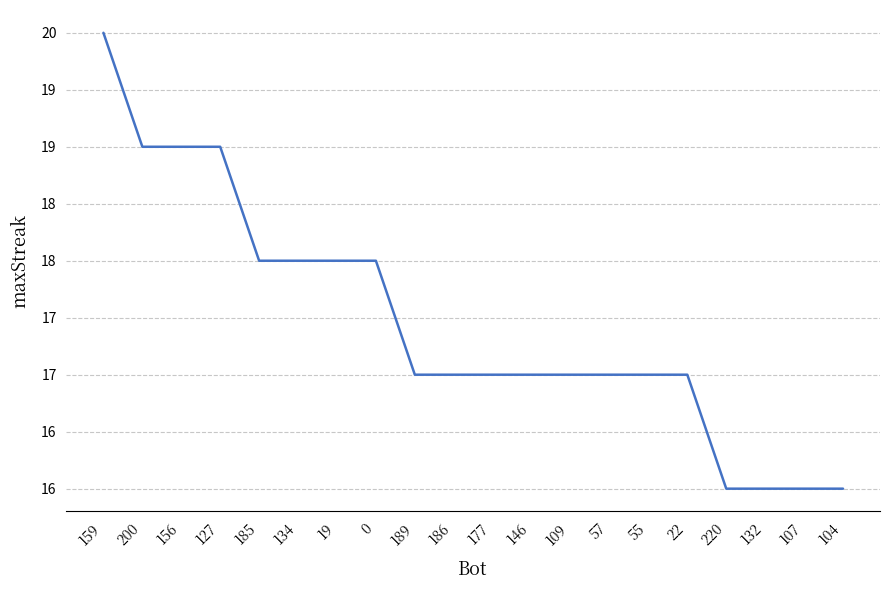

What position from the right is 107?

2